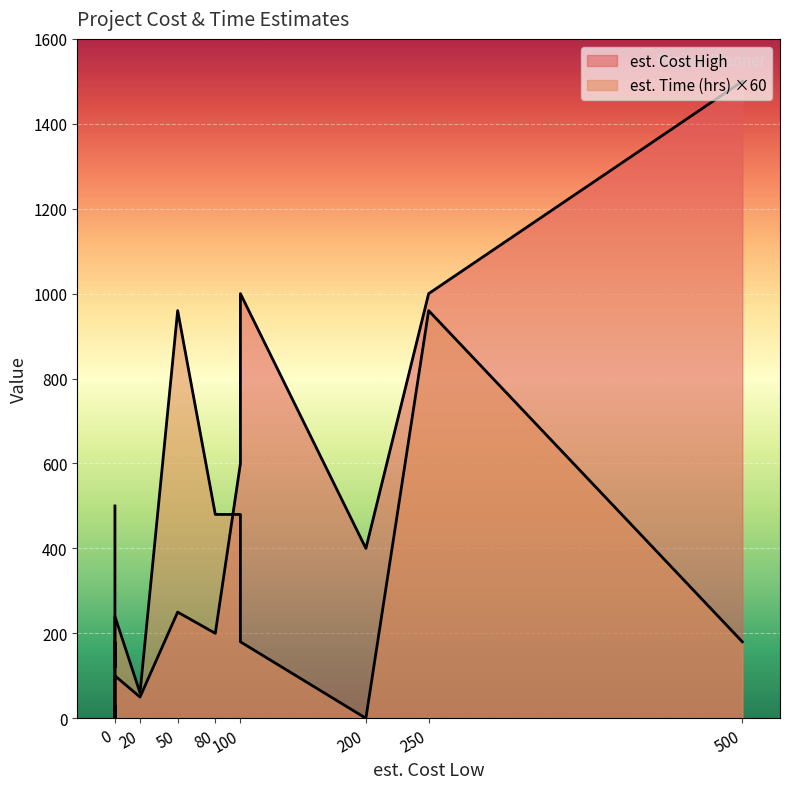

Between which two adjacent categories do est. Time (hrs) and est. Cost High first intersect?

0 and 0